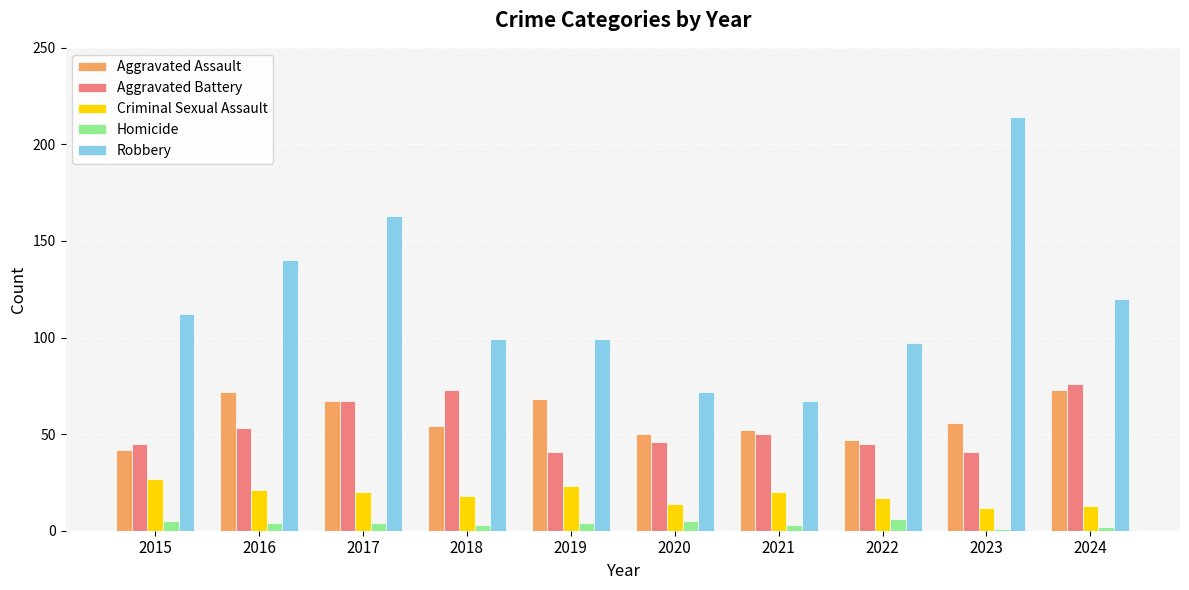

How many values in the Criminal Sexual Assault series are below 20?

5